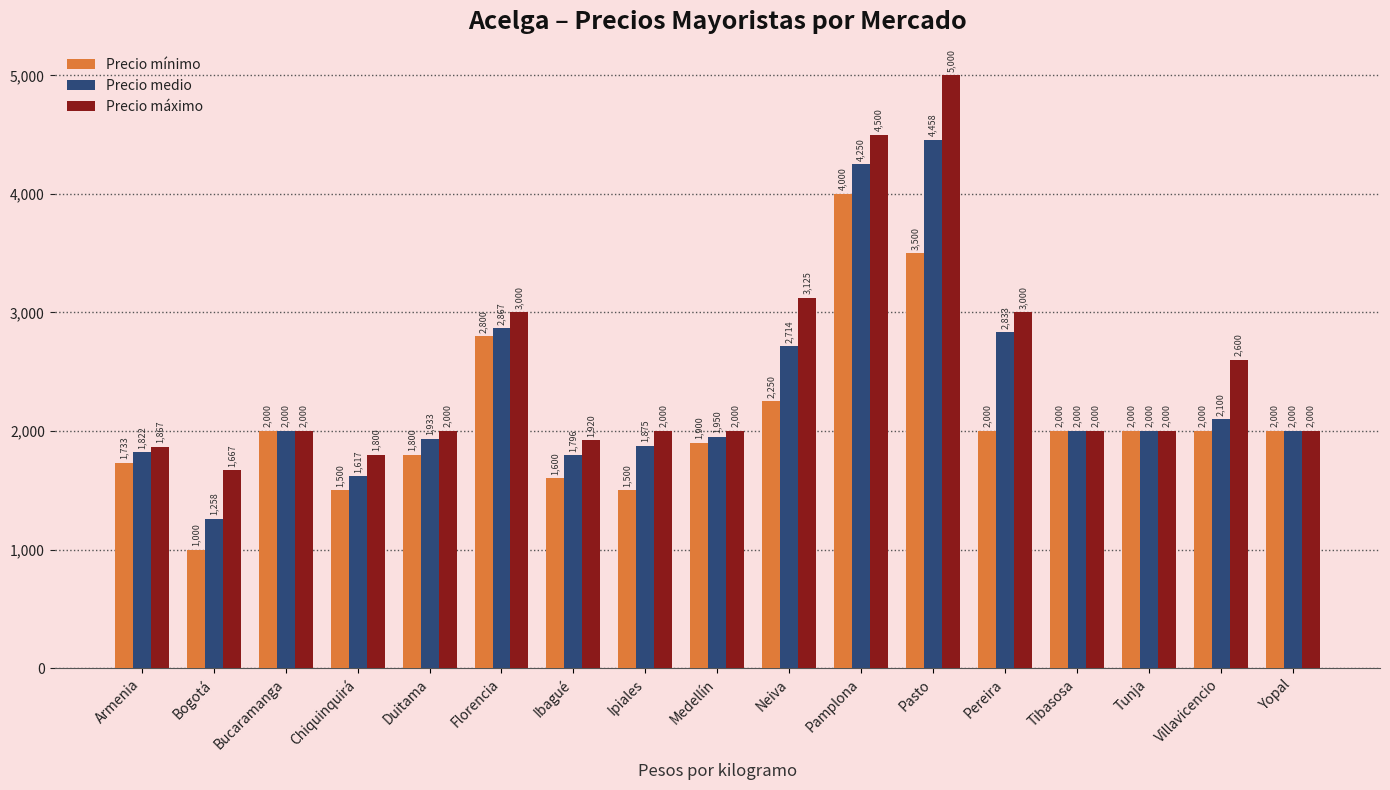

At which label is Precio mínimo closest to 2500?

Neiva